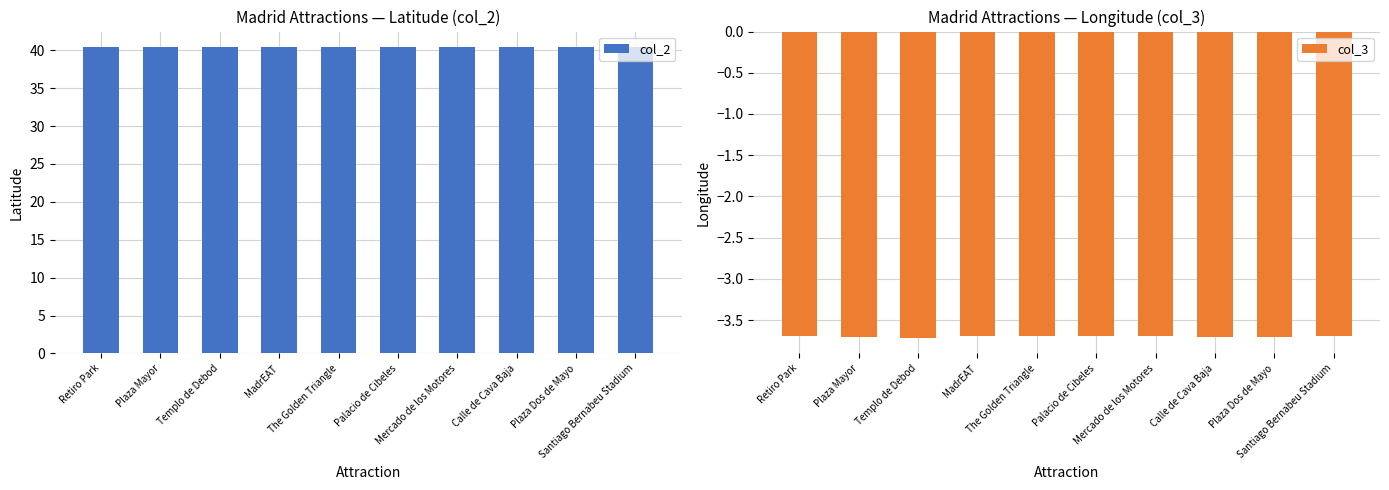

What is the sum of all col_3 values?

-37.0